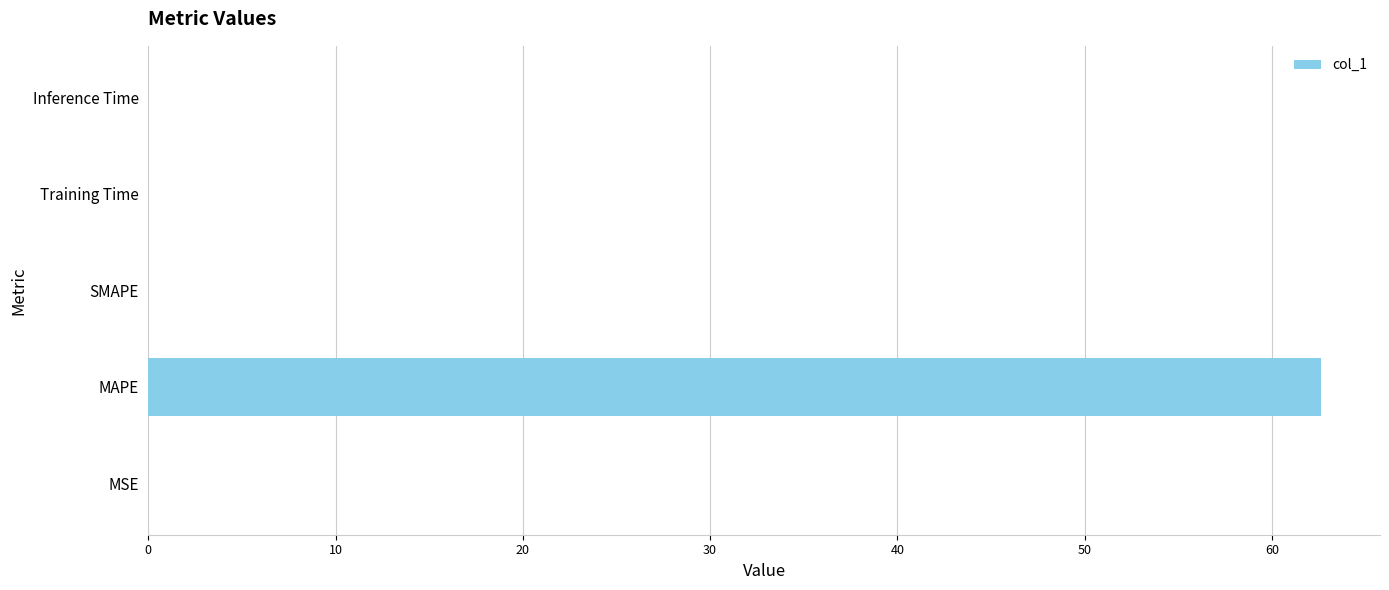

Which category has the highest value across all series?

MAPE